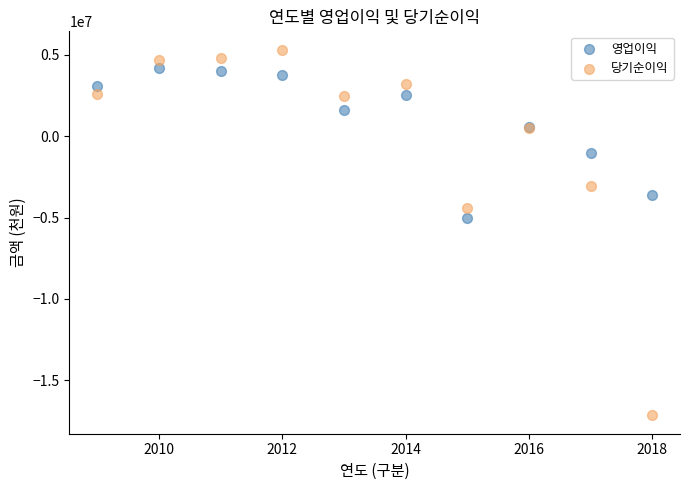

What are all the series names shown in the legend?

영업이익, 당기순이익